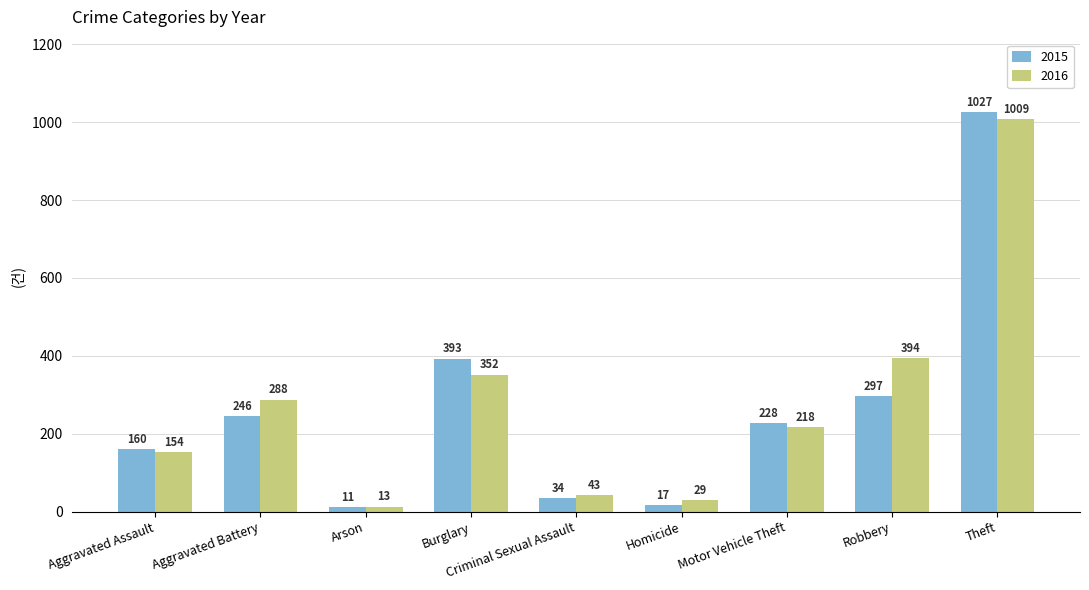

List the labels in order of 2016 value, largest first.

Theft, Robbery, Burglary, Aggravated Battery, Motor Vehicle Theft, Aggravated Assault, Criminal Sexual Assault, Homicide, Arson